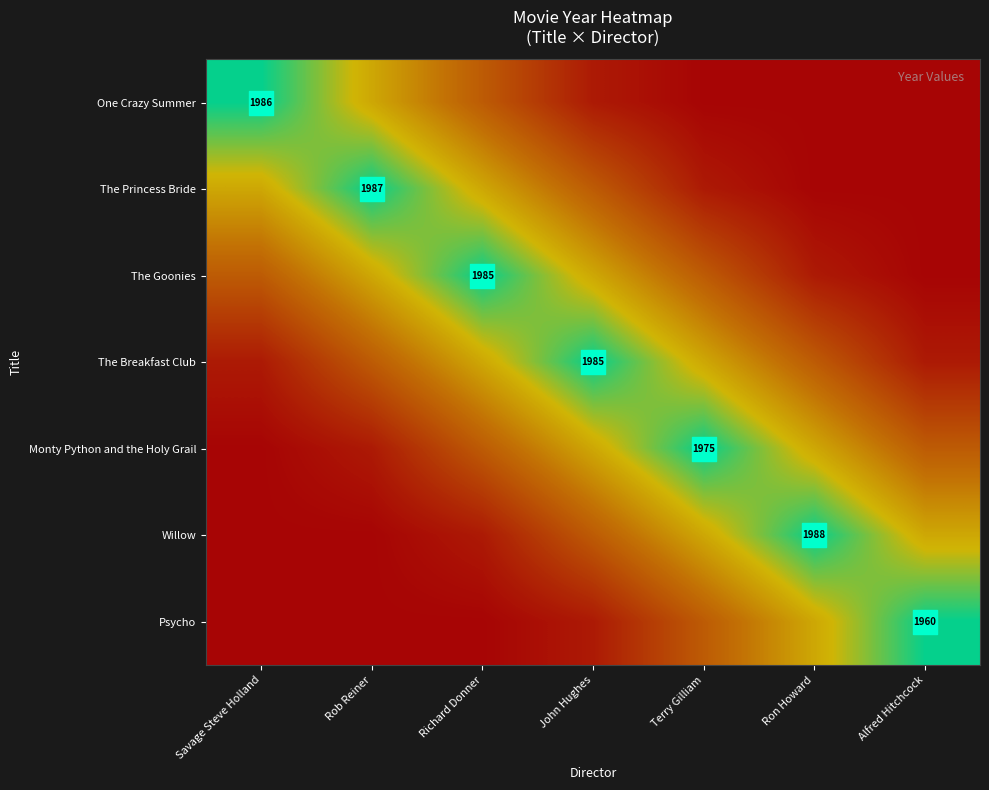

What is the spread (max minus min) of values at Rob Reiner?

1.0